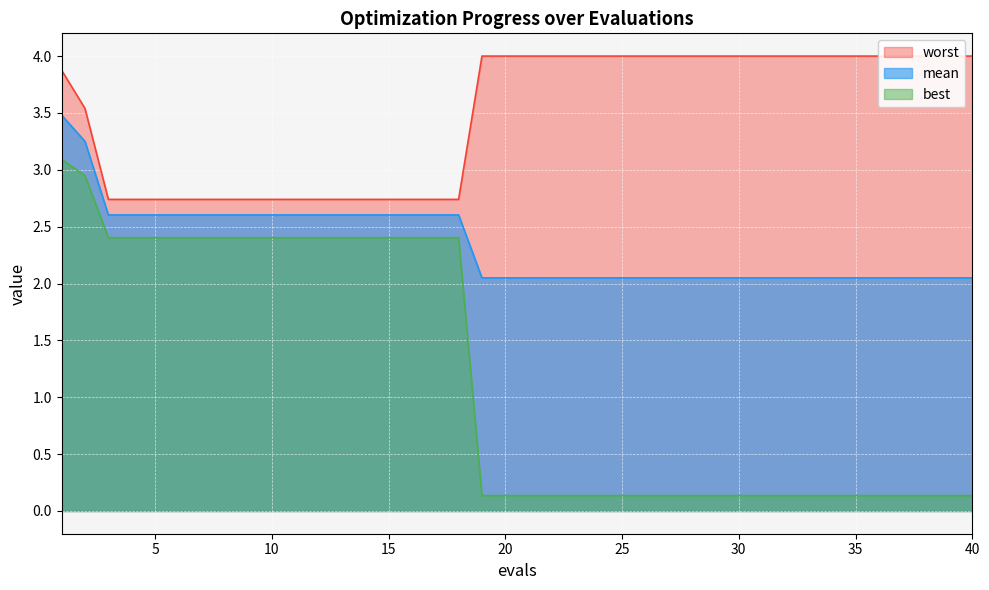

How many data points in worst are above 3?

24